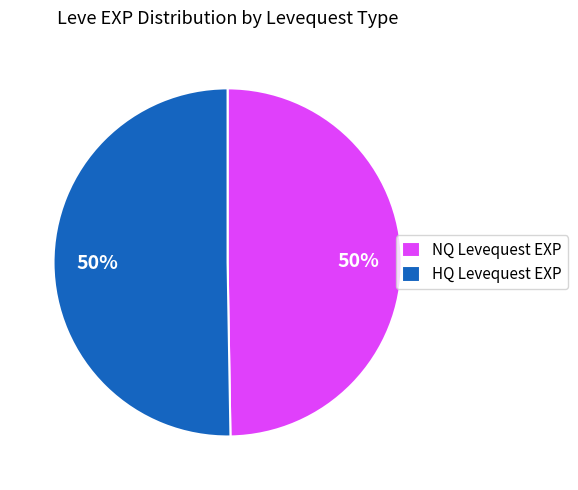

To the nearest percent, what is the combined percentage of HQ Levequest EXP and NQ Levequest EXP?

100%